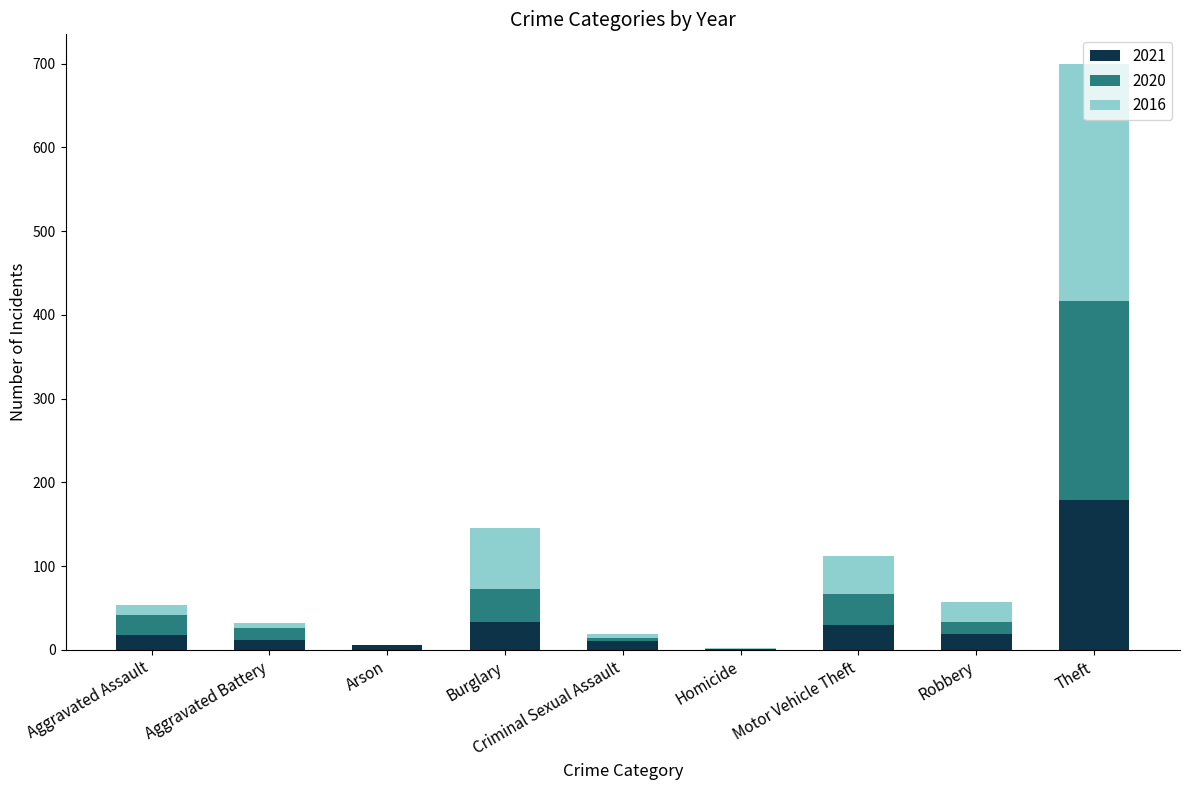

At which category is the sum across all series the highest?

Theft